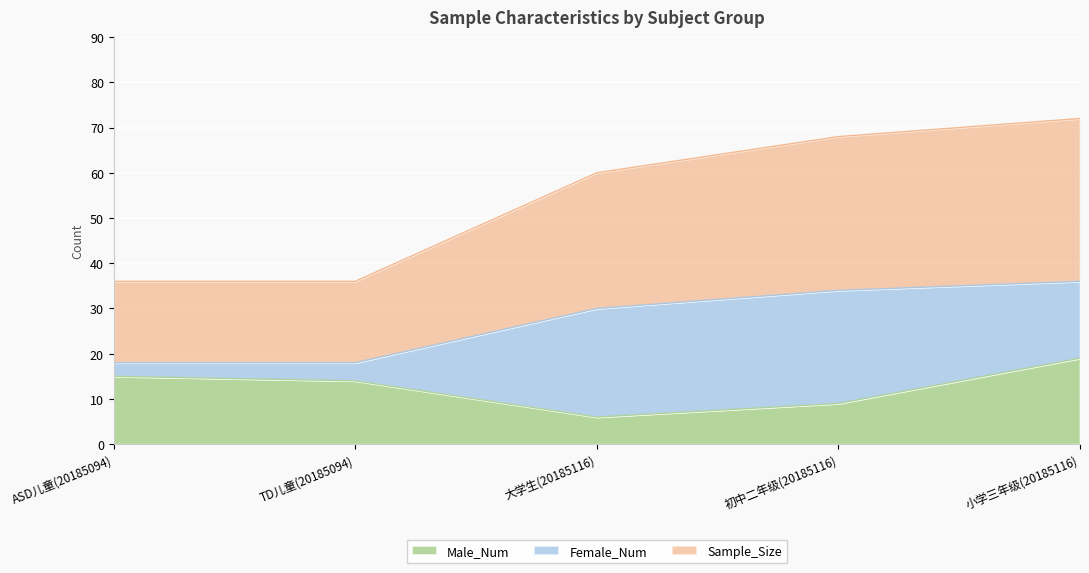

List the labels in order of Male_Num value, smallest first.

大学生(20185116), 初中二年级(20185116), TD儿童(20185094), ASD儿童(20185094), 小学三年级(20185116)